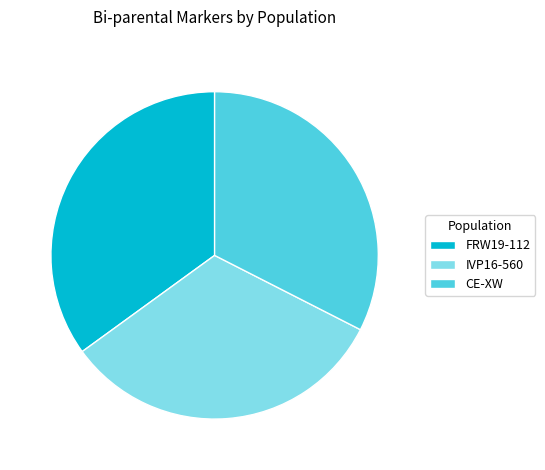

Is it true that FRW19-112 is 35% of the pie?

True